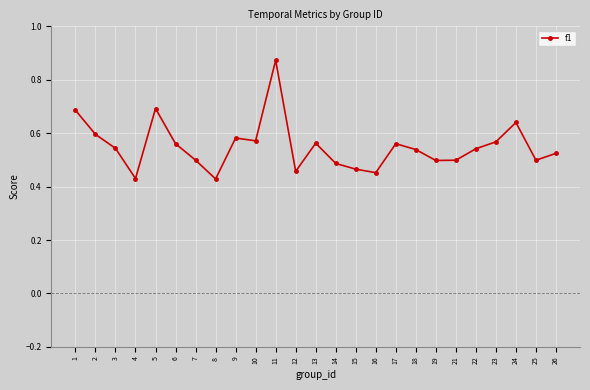

The value at 25 is 0.7. True or false?

False